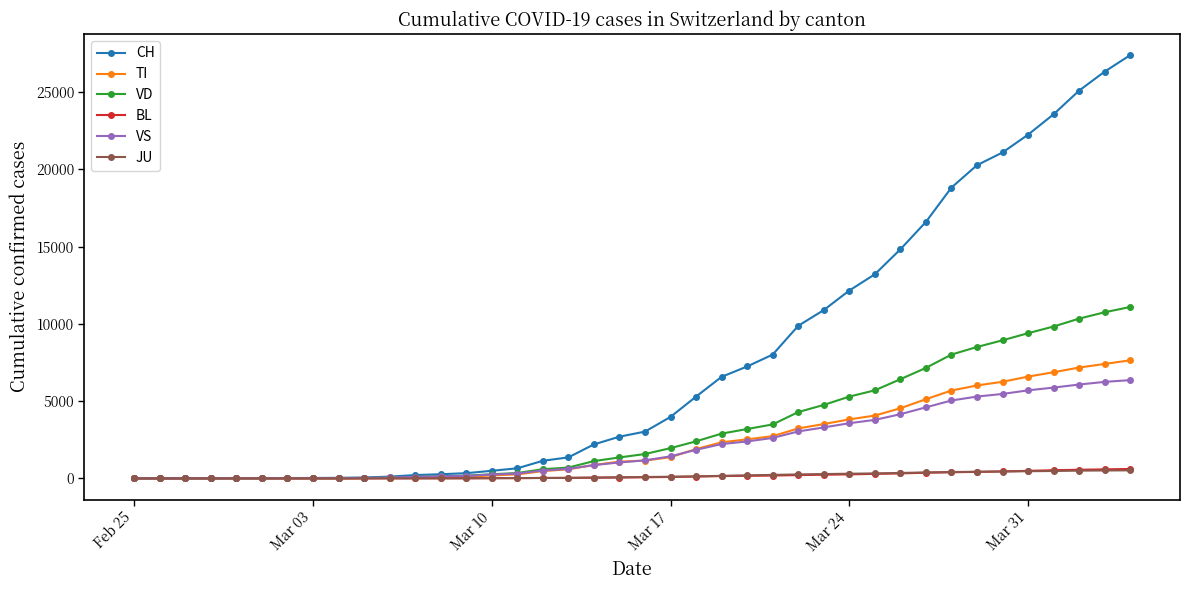

Which series has the largest total across all categories?

CH